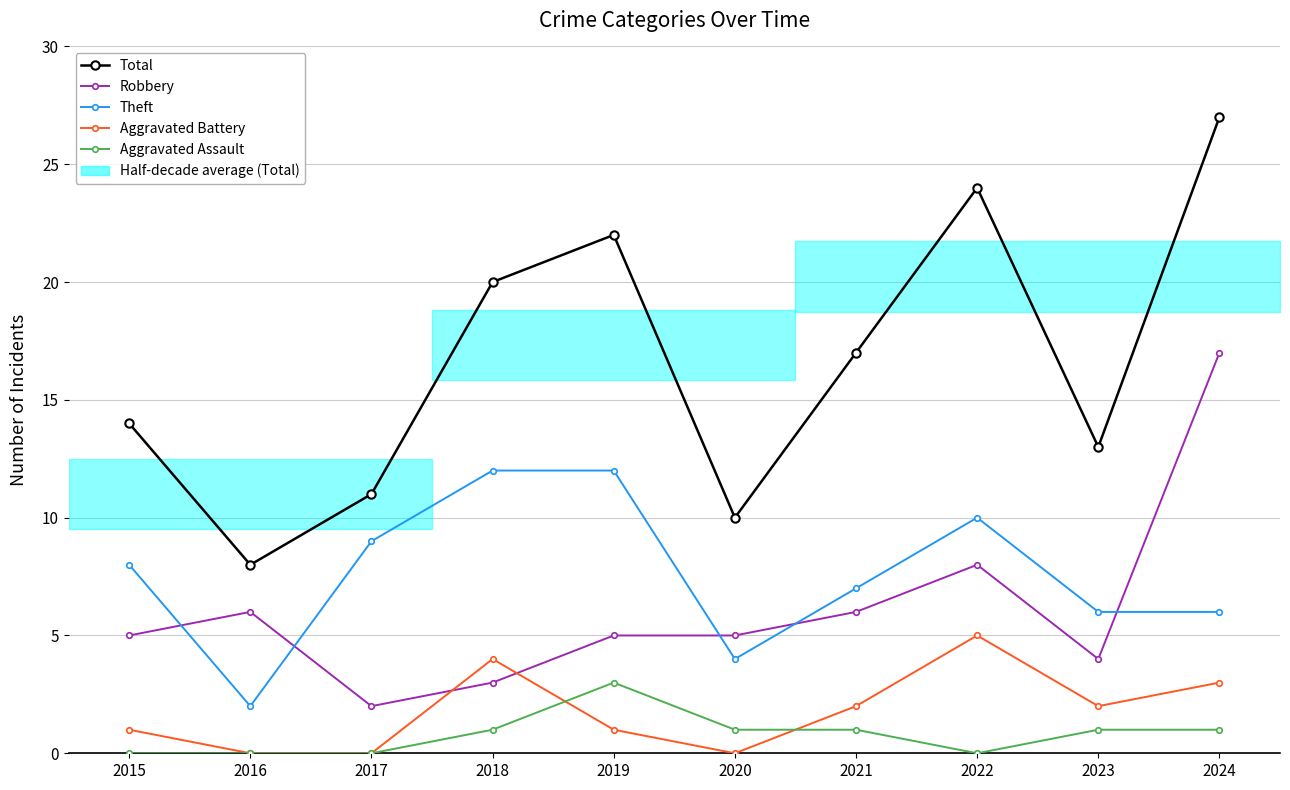

Reading right to left, extract all data points from this chart.

Total: 2024=27	2023=13	2022=24	2021=17	2020=10	2019=22	2018=20	2017=11	2016=8	2015=14
Robbery: 2024=17	2023=4	2022=8	2021=6	2020=5	2019=5	2018=3	2017=2	2016=6	2015=5
Theft: 2024=6	2023=6	2022=10	2021=7	2020=4	2019=12	2018=12	2017=9	2016=2	2015=8
Aggravated Battery: 2024=3	2023=2	2022=5	2021=2	2020=0	2019=1	2018=4	2017=0	2016=0	2015=1
Aggravated Assault: 2024=1	2023=1	2022=0	2021=1	2020=1	2019=3	2018=1	2017=0	2016=0	2015=0